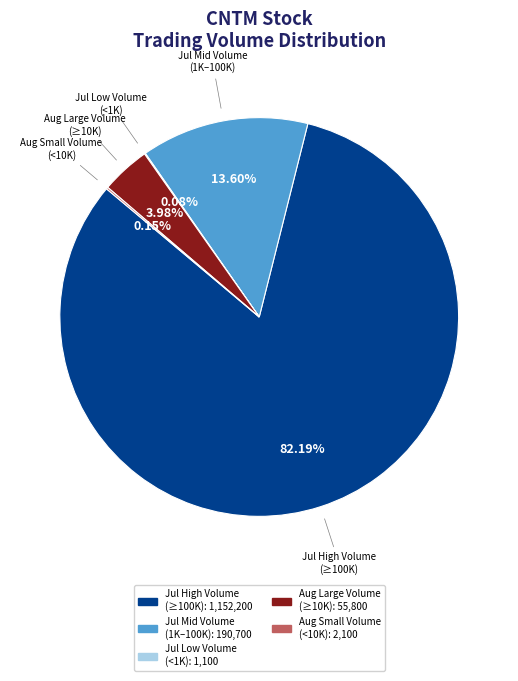

Does any single category account for the majority?

Yes